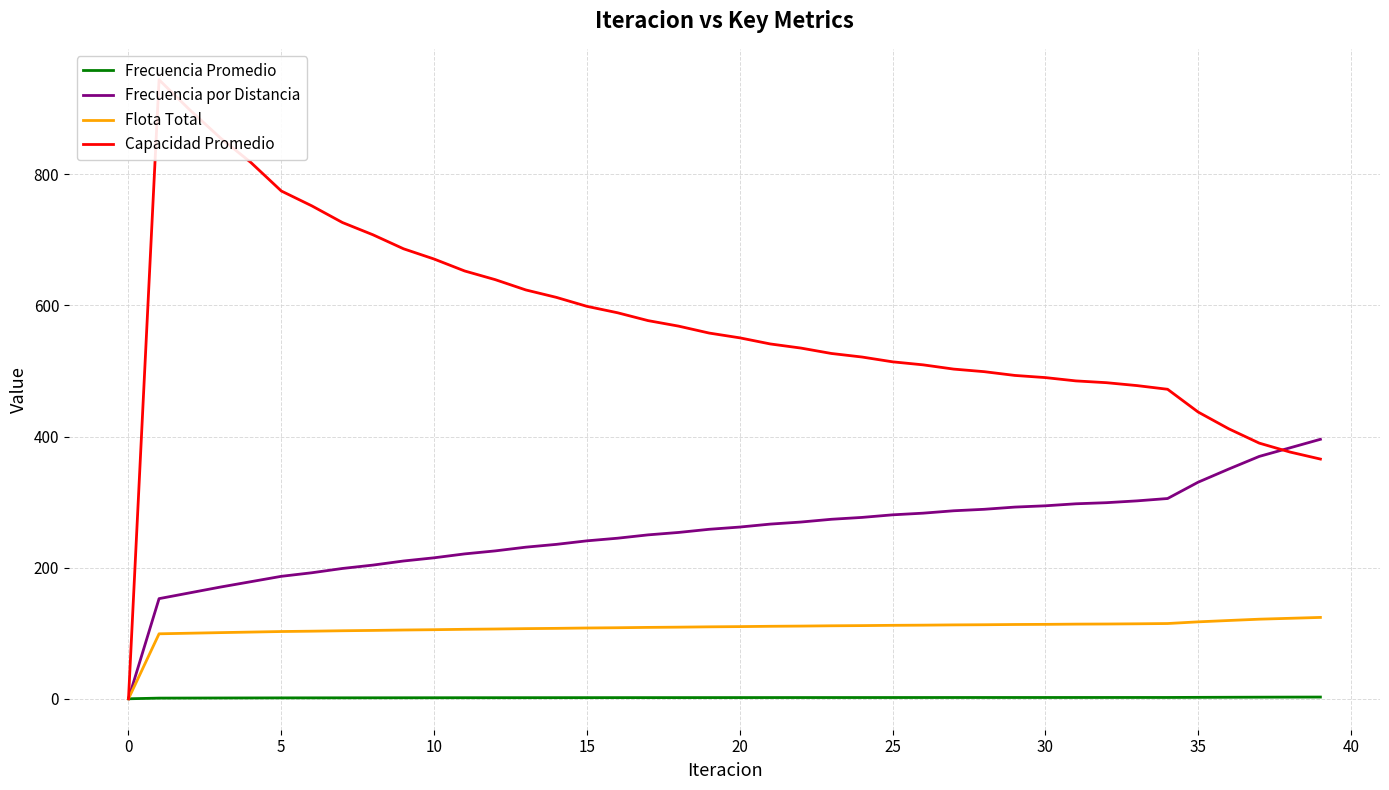

Rank the series by their maximum value, from lowest to highest.

Frecuencia Promedio, Flota Total, Frecuencia por Distancia, Capacidad Promedio